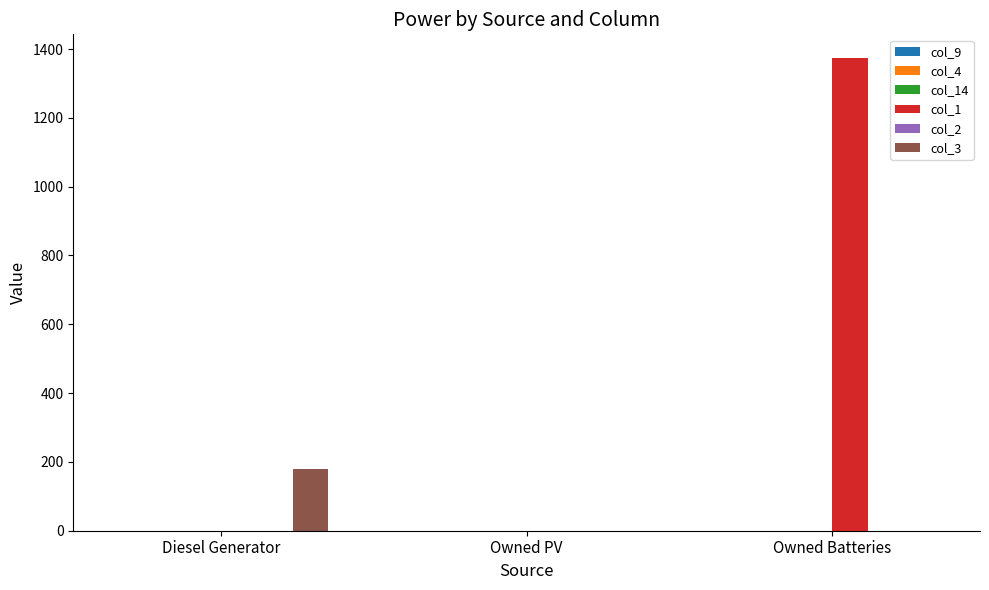

Which series changed the most between Owned PV and Owned Batteries?

col_1